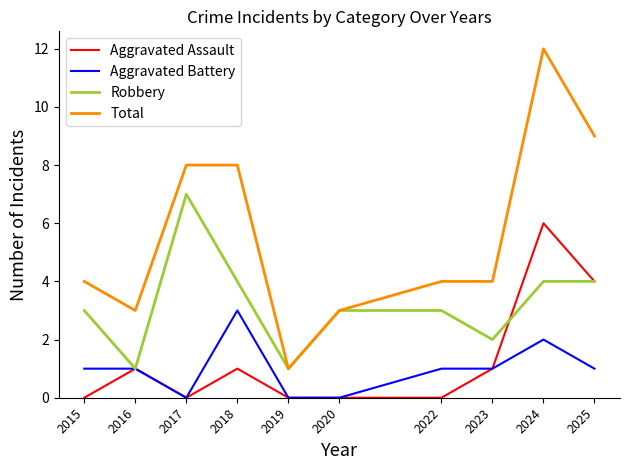

What is the difference between the highest and lowest values at 2025?

8